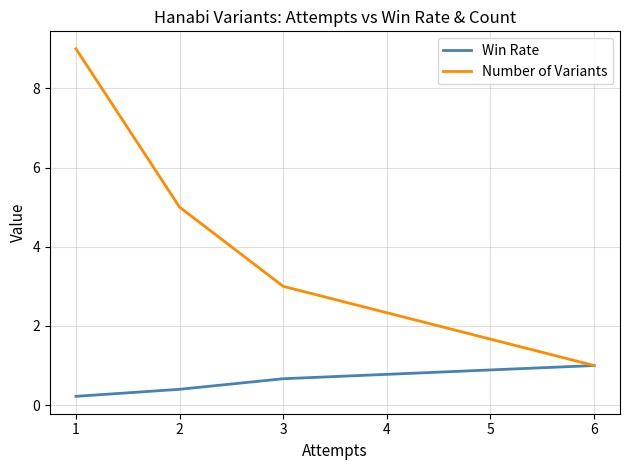

Is the value of Number of Variants at 2 greater than the value of Win Rate at 2?

Yes